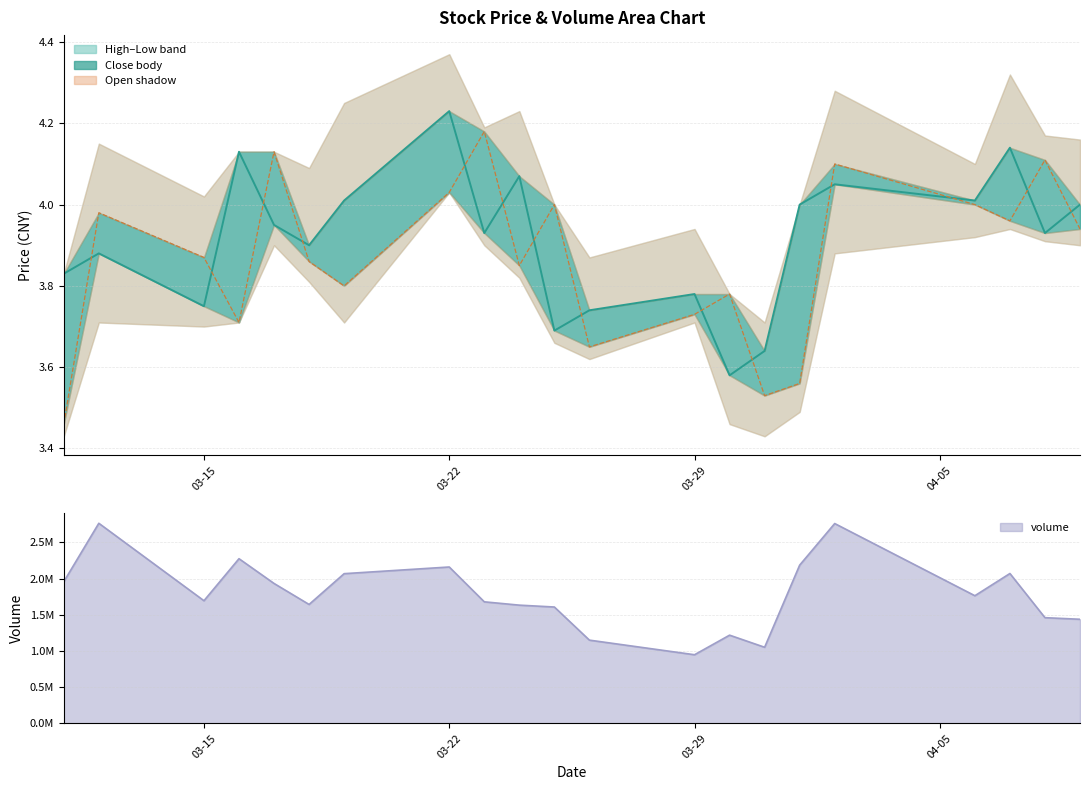

What is the sum of all close values?

82.2